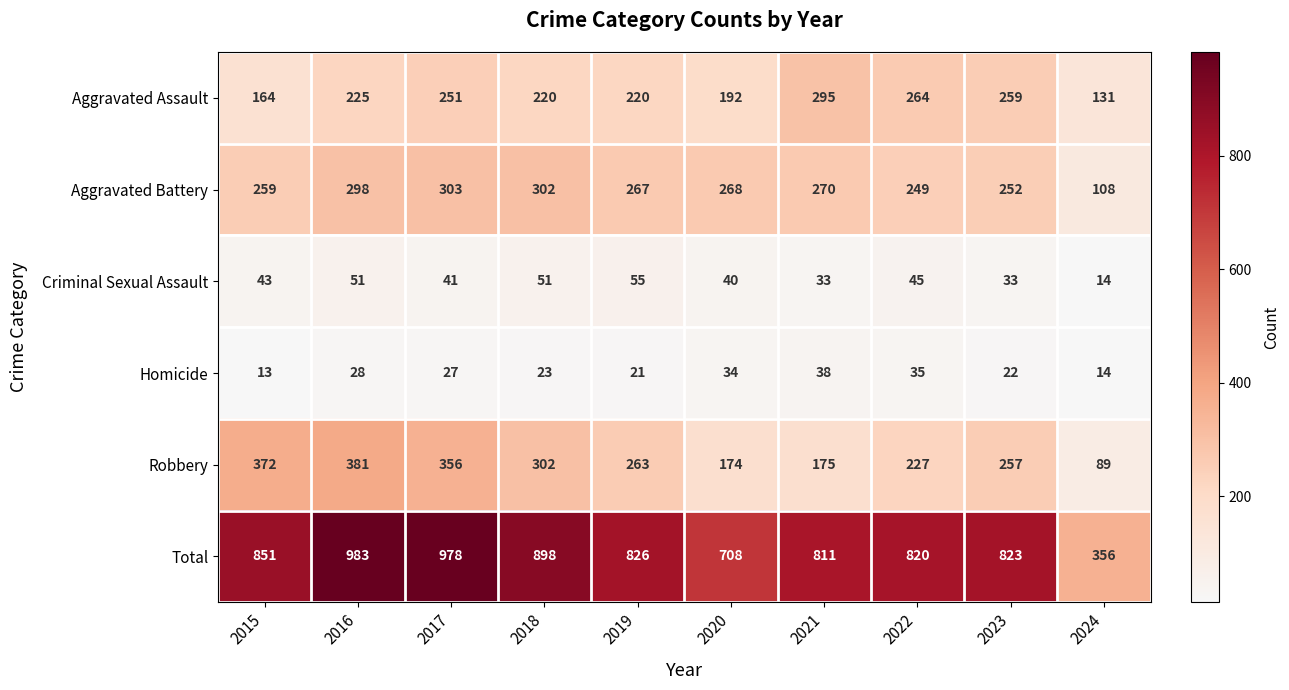

What is the difference between the highest and lowest values at 2015?

838